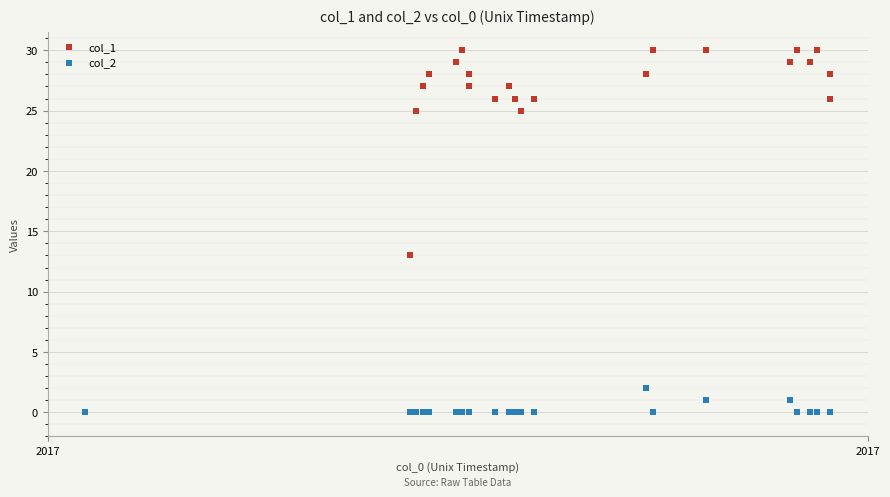

What are all the series names shown in the legend?

col_1, col_2